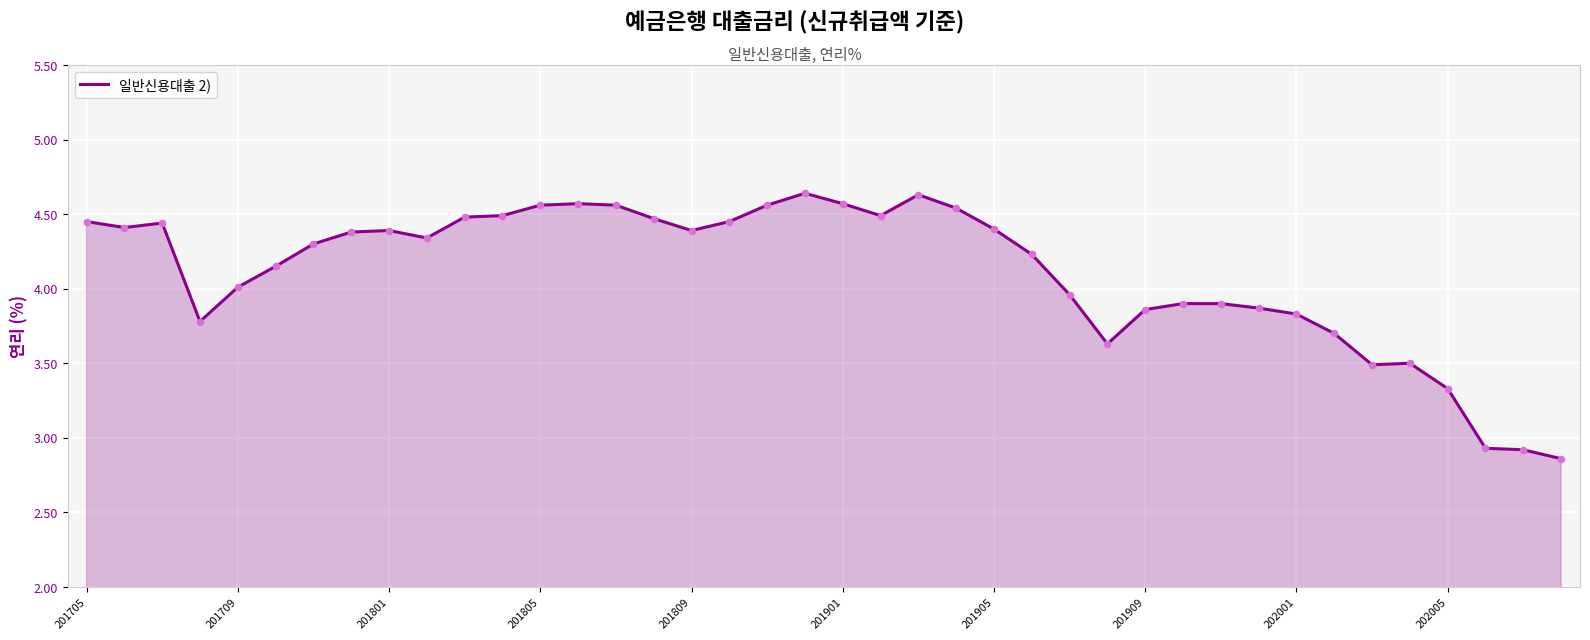

What is the difference between the maximum and minimum values?

1.8